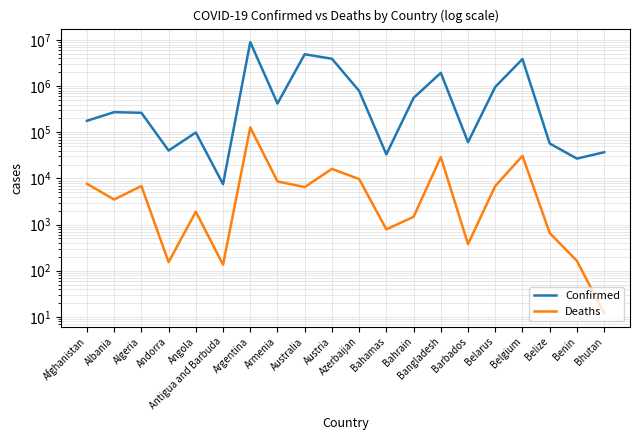

At which category does Deaths reach its first local valley?

Albania